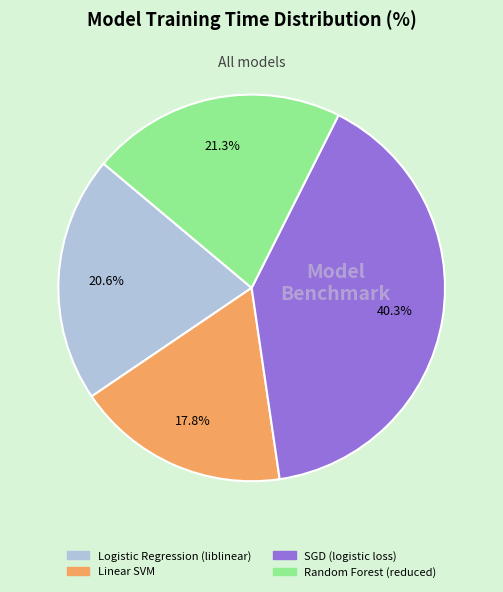

Is it true that SGD (logistic loss) is 40% of the pie?

True